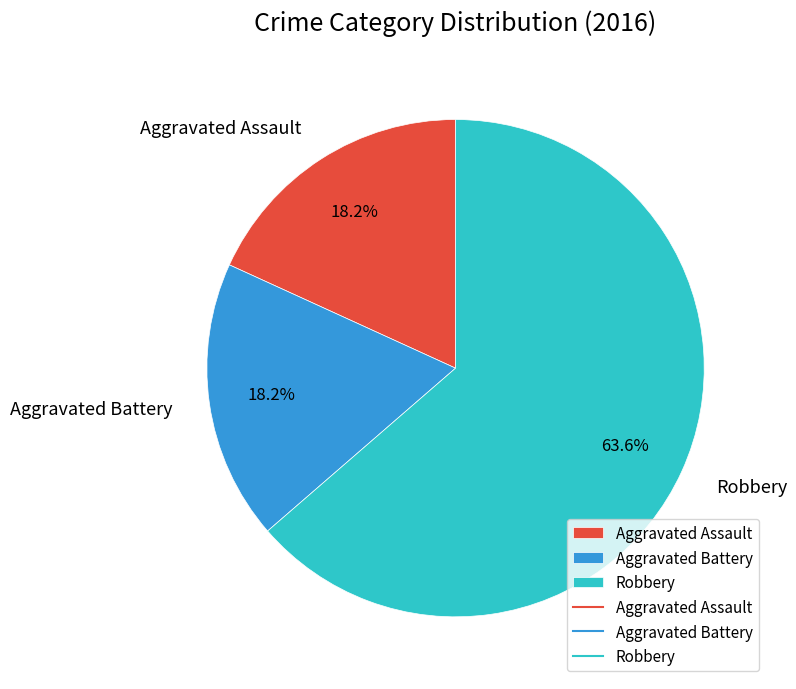

Is Aggravated Assault the majority of the pie?

No